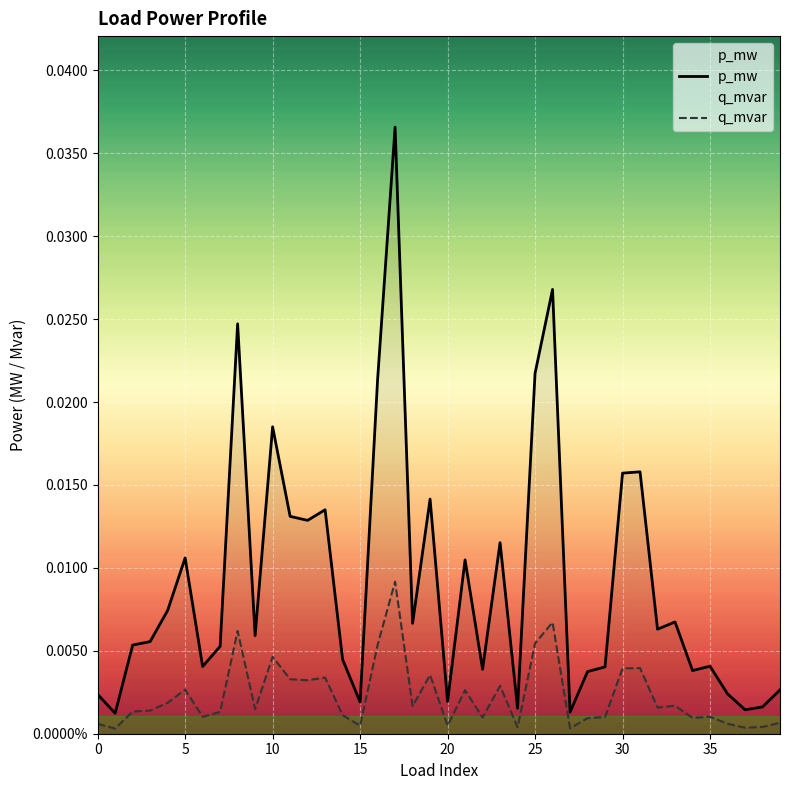

Rank the series by their maximum value, from lowest to highest.

q_mvar, p_mw